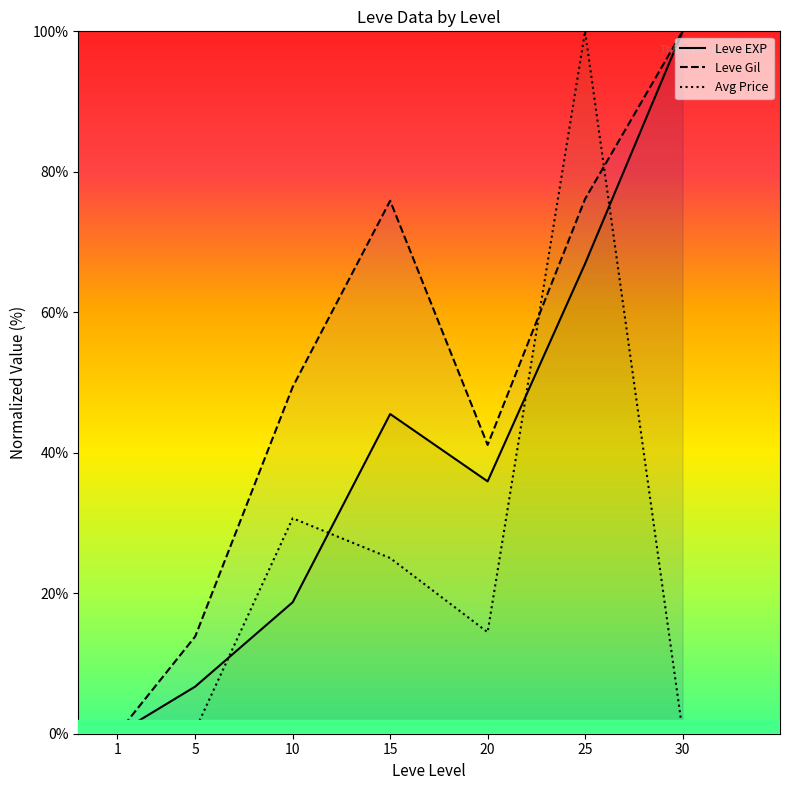

At 5, list the series in order from smallest to largest.

Avg Price, Leve EXP, Leve Gil